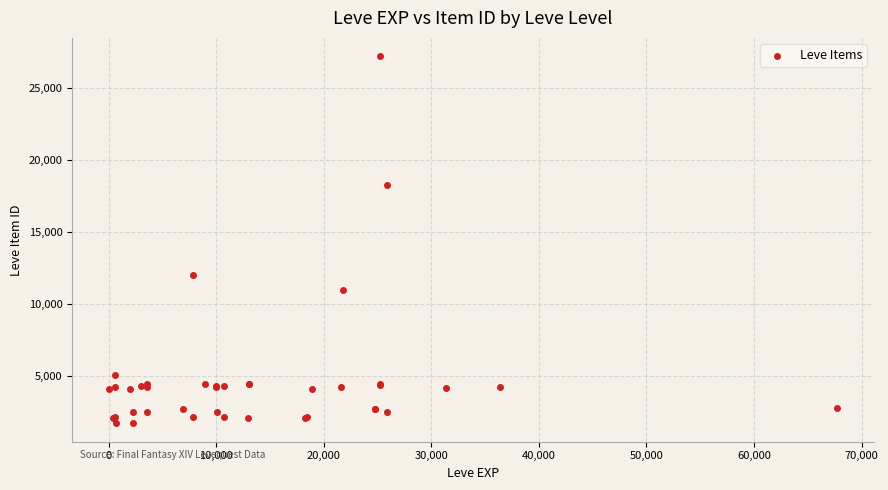

What Y value in the scatter plot is closest to 14448?

12018